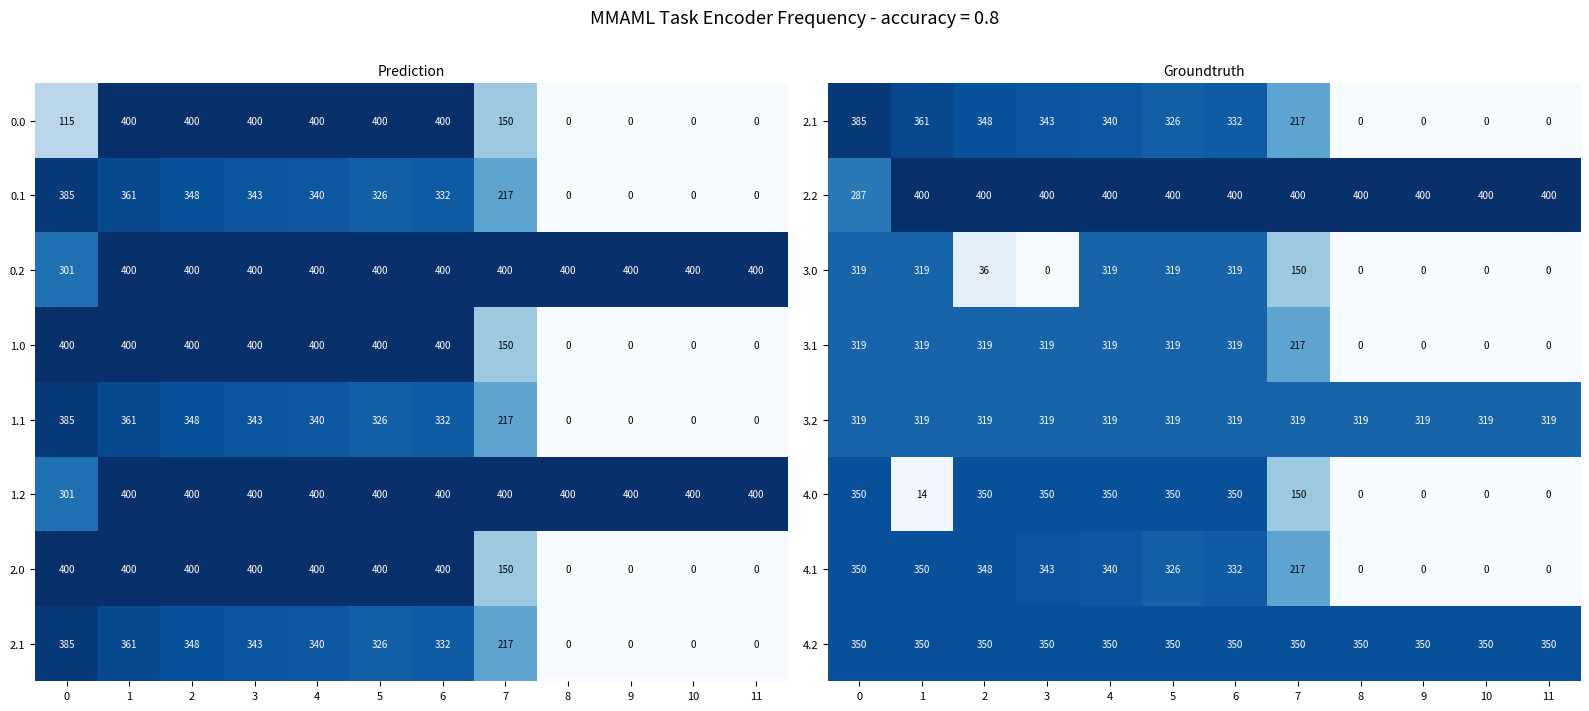

What is the spread (max minus min) of values at 9?

400.0